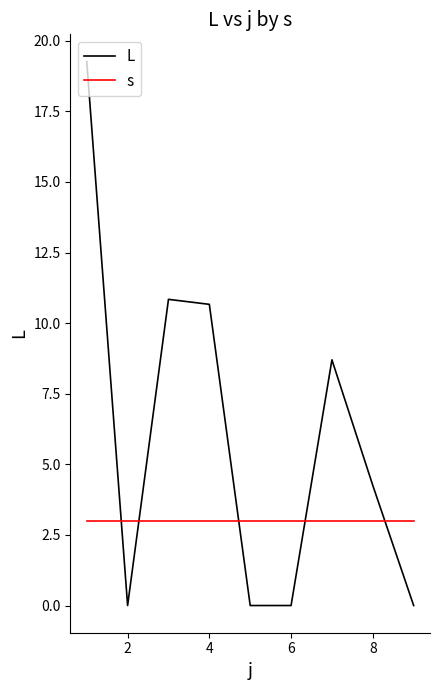

Which series has the widest spread of values?

L